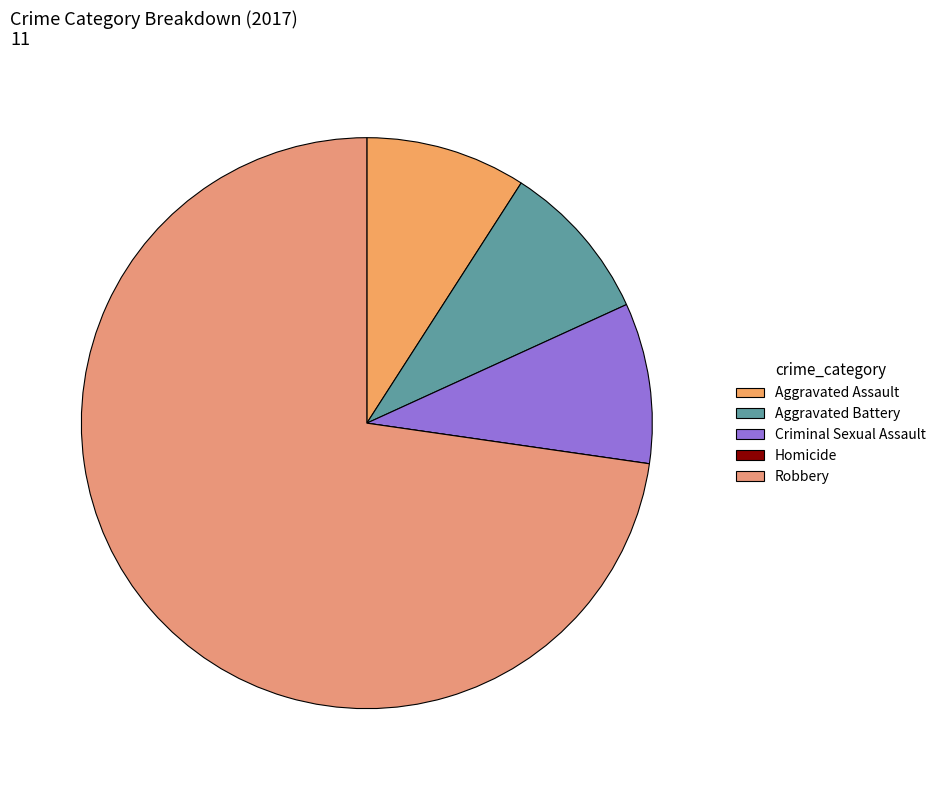

True or false: Aggravated Assault accounts for 24% of the total.

False